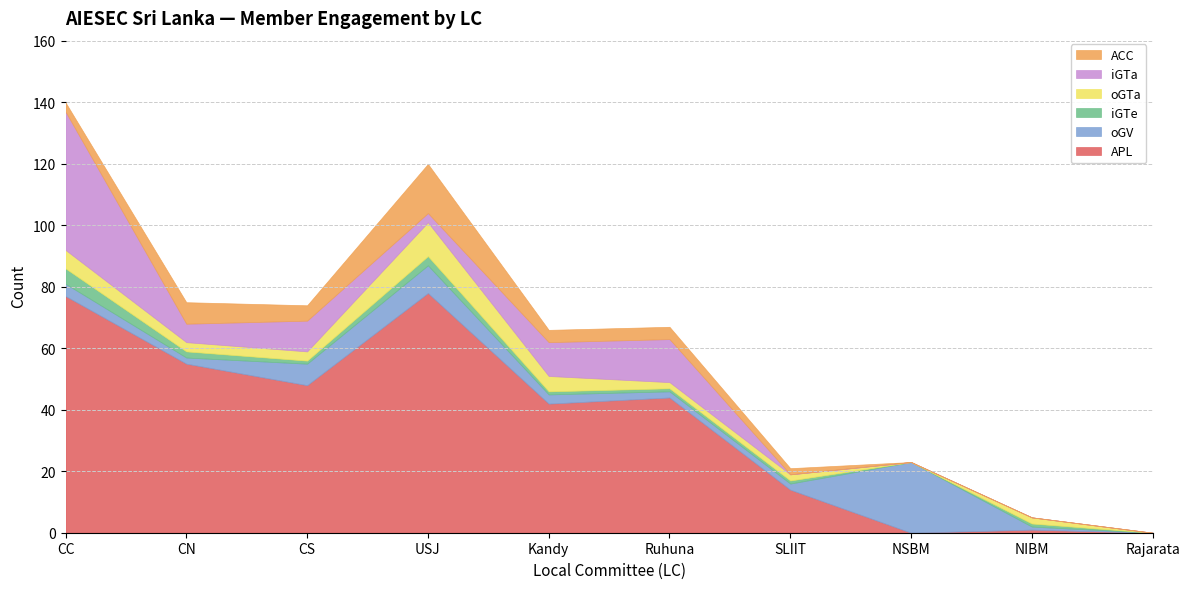

What is the spread (max minus min) of values at NIBM?

2